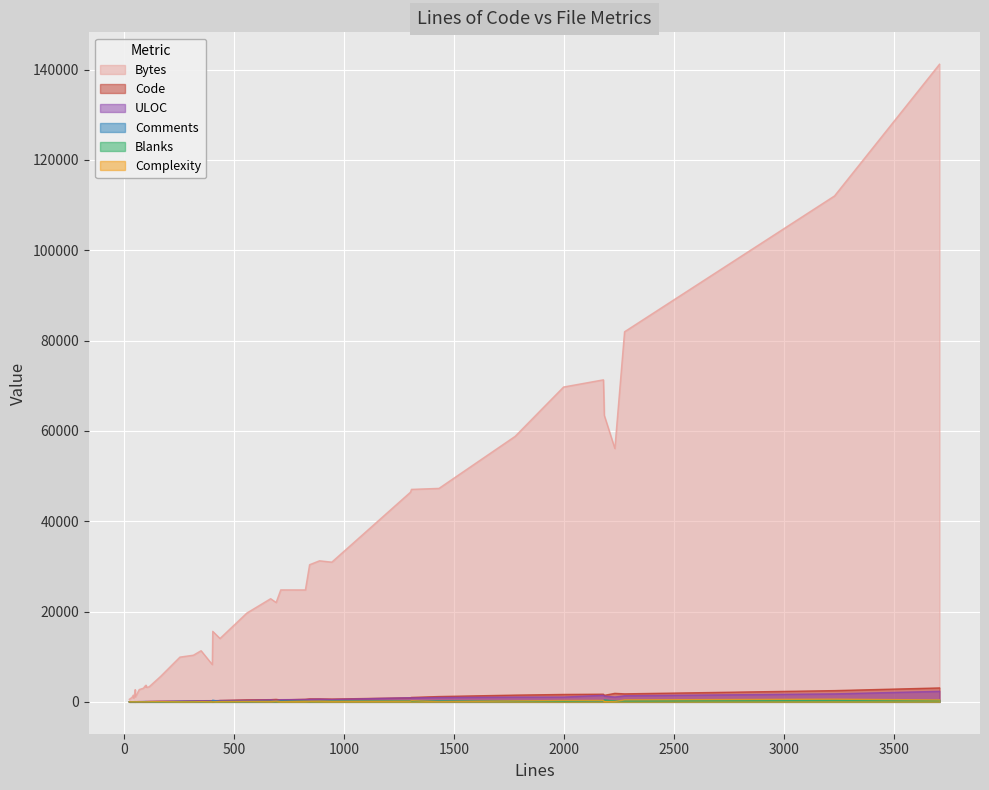

Which series has the widest spread of values?

Bytes